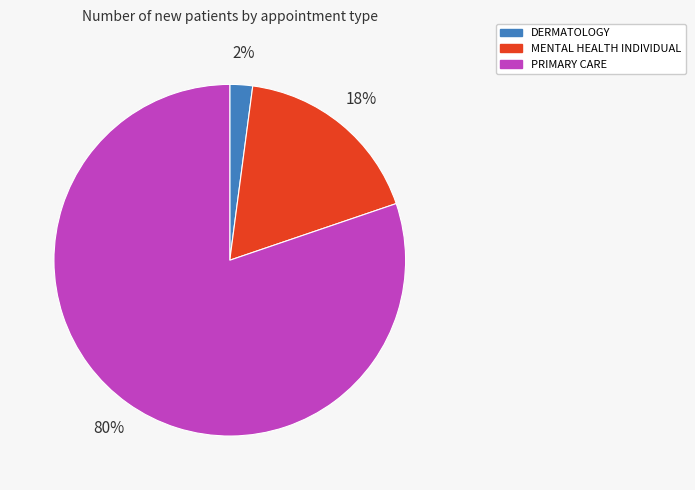

To the nearest percent, what is the difference between the MENTAL HEALTH INDIVIDUAL and DERMATOLOGY slice percentages?

16%